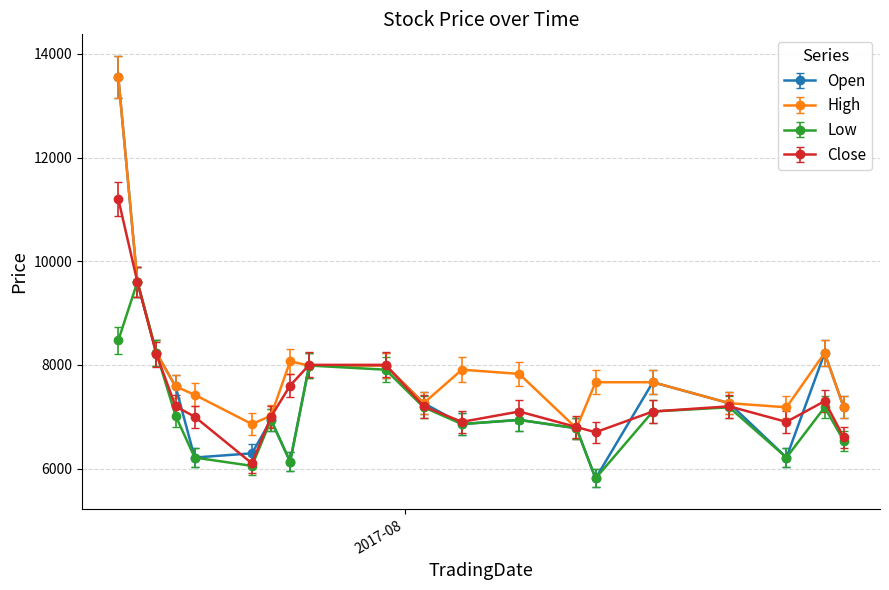

True or false: Close has more than 2 points higher than both neighbors.

True